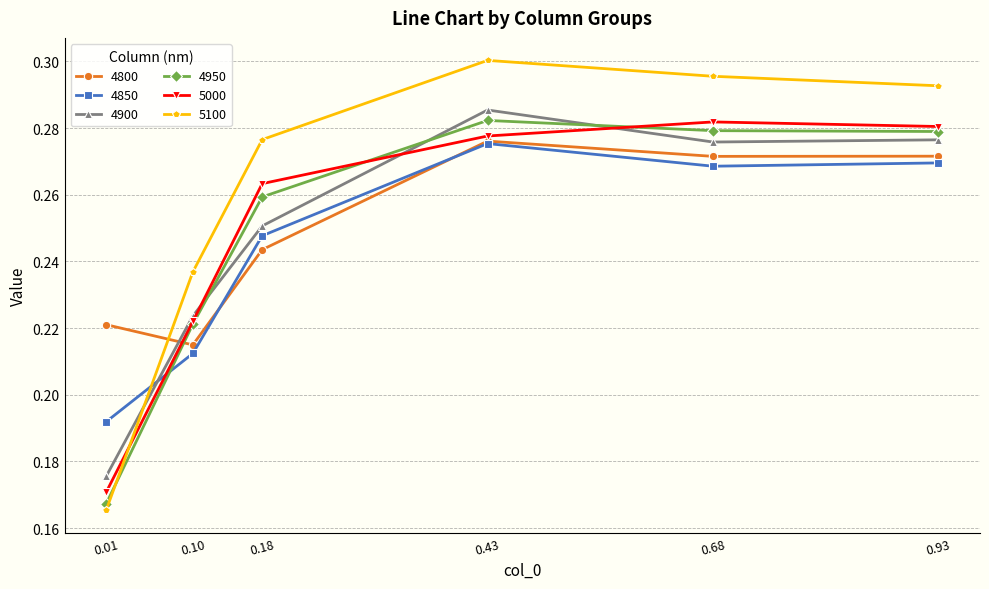

After their last crossing, which series has the higher values: 4850 or 5100?

5100